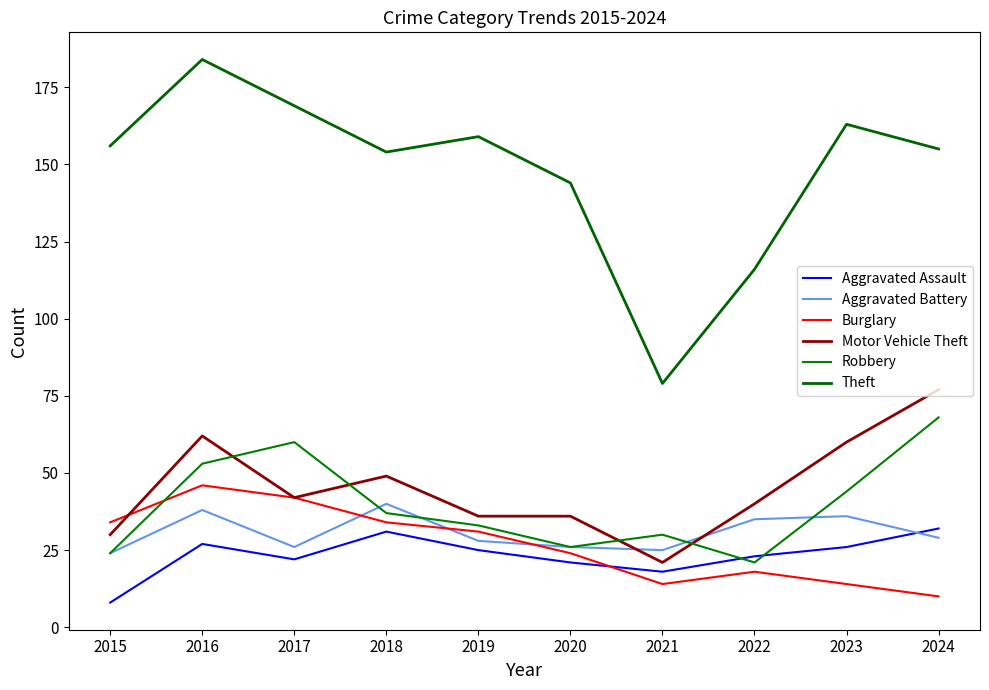

What is the difference between the maximum and minimum values in the Motor Vehicle Theft series?

56